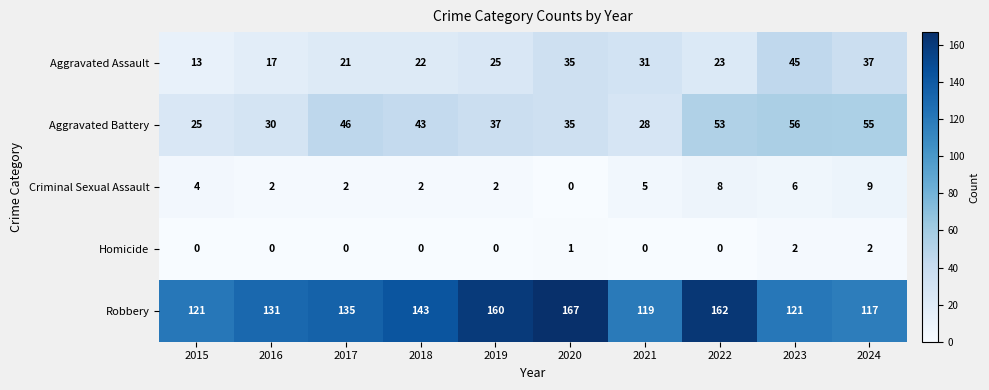

What is the total value across all series at 2016?

180